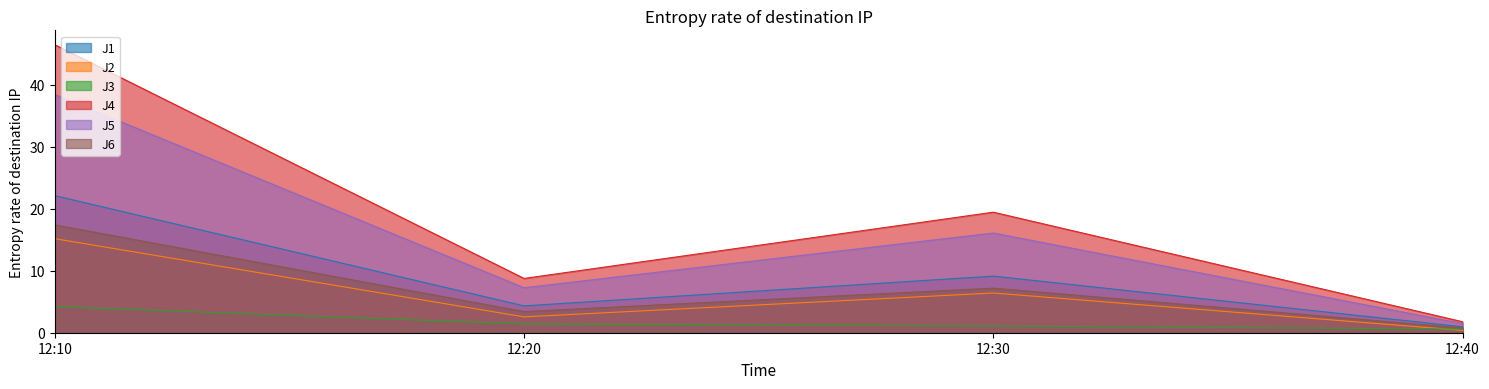

True or false: J2 and J5 cross at least once.

False